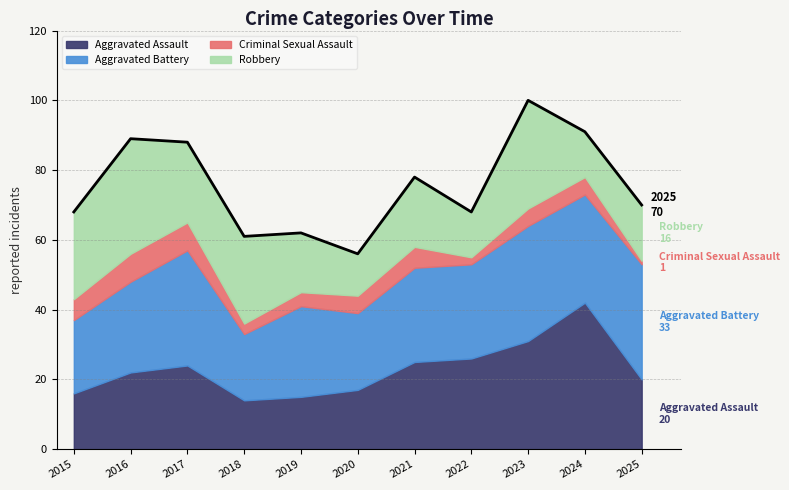

Which series has the largest total across all categories?

Aggravated Battery